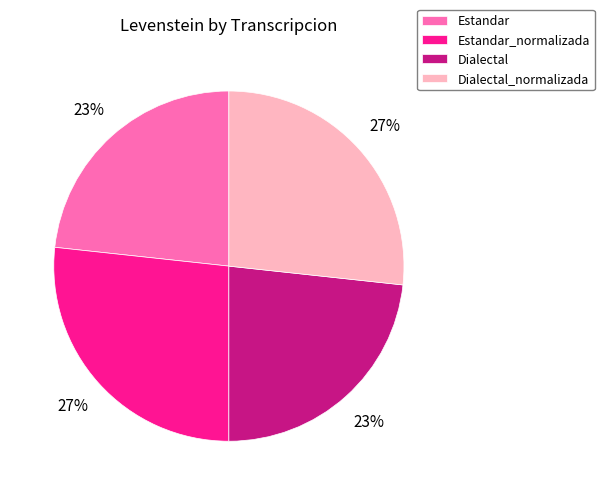

Is Estandar_normalizada the majority of the pie?

No